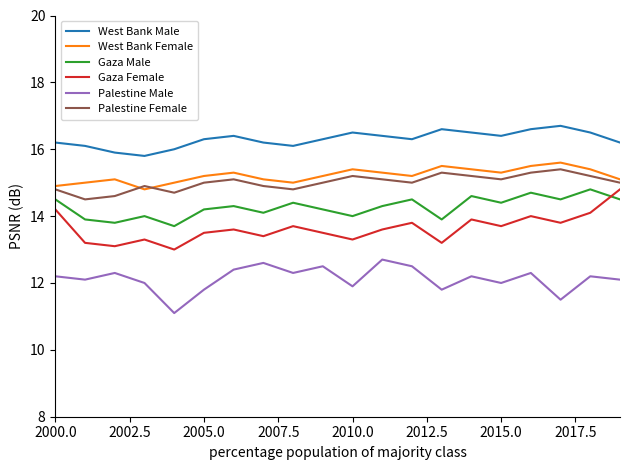

True or false: West Bank Female and West Bank Male intersect in this chart.

False